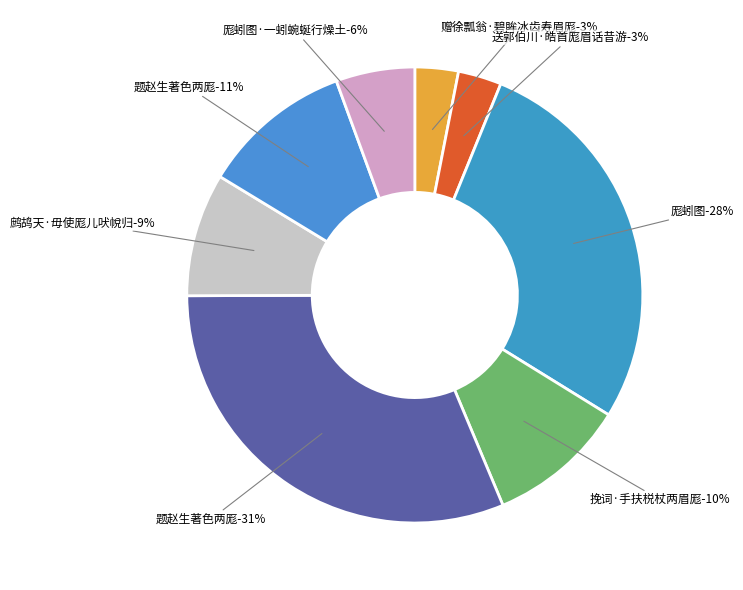

Count the number of slices in the pie.

8